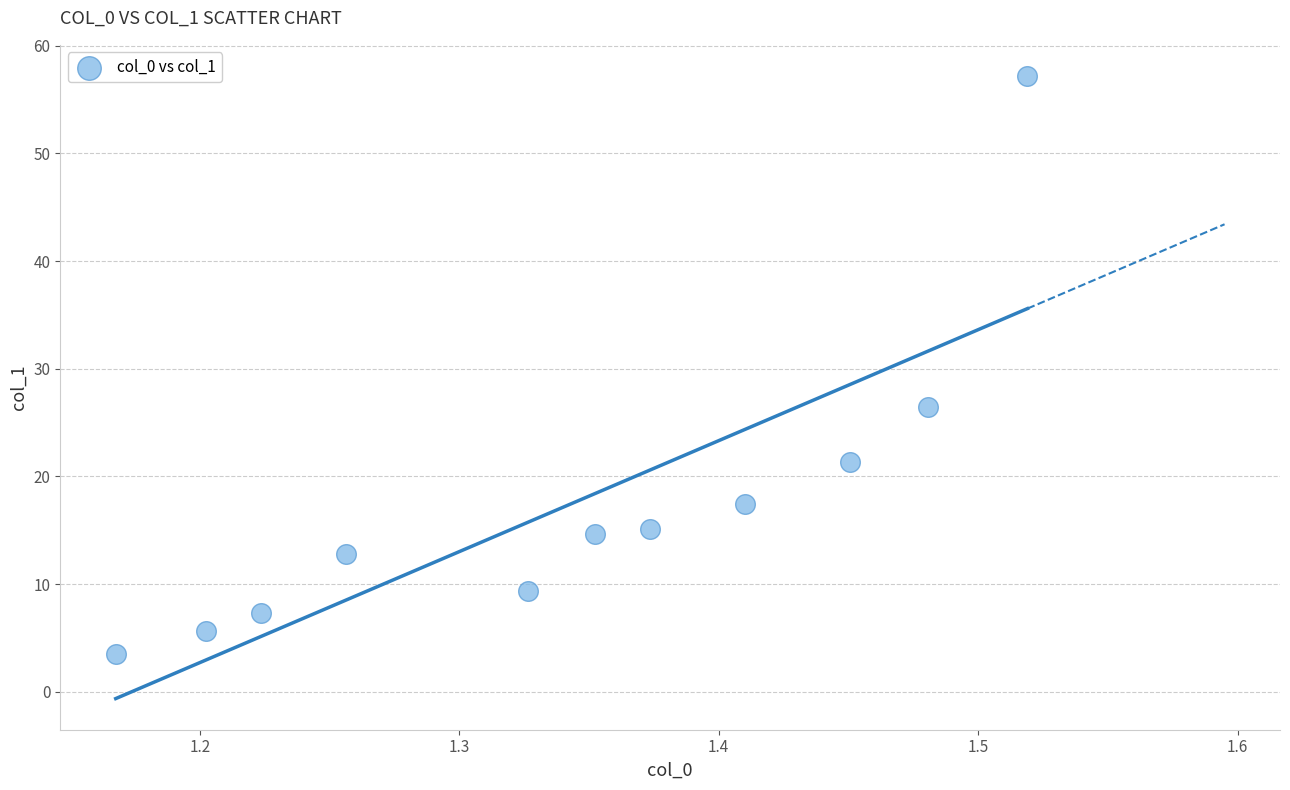

What is the range of X values (max minus min)?

0.4